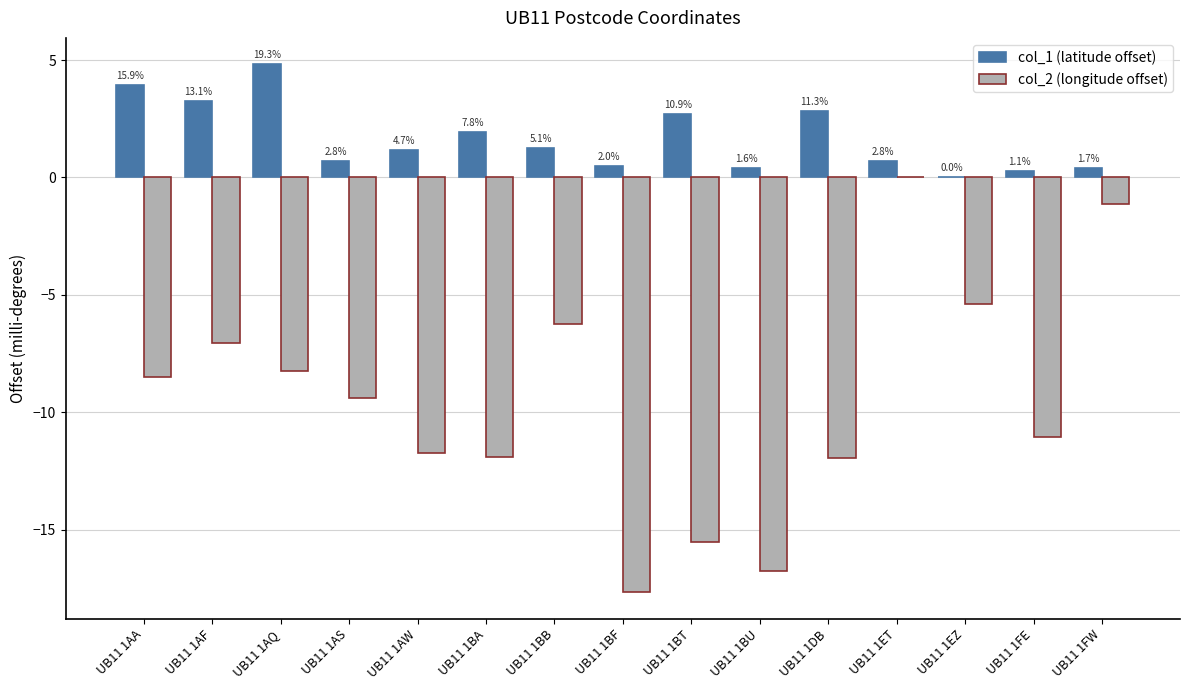

What are all the series names shown in the legend?

col_1 (latitude offset), col_2 (longitude offset)